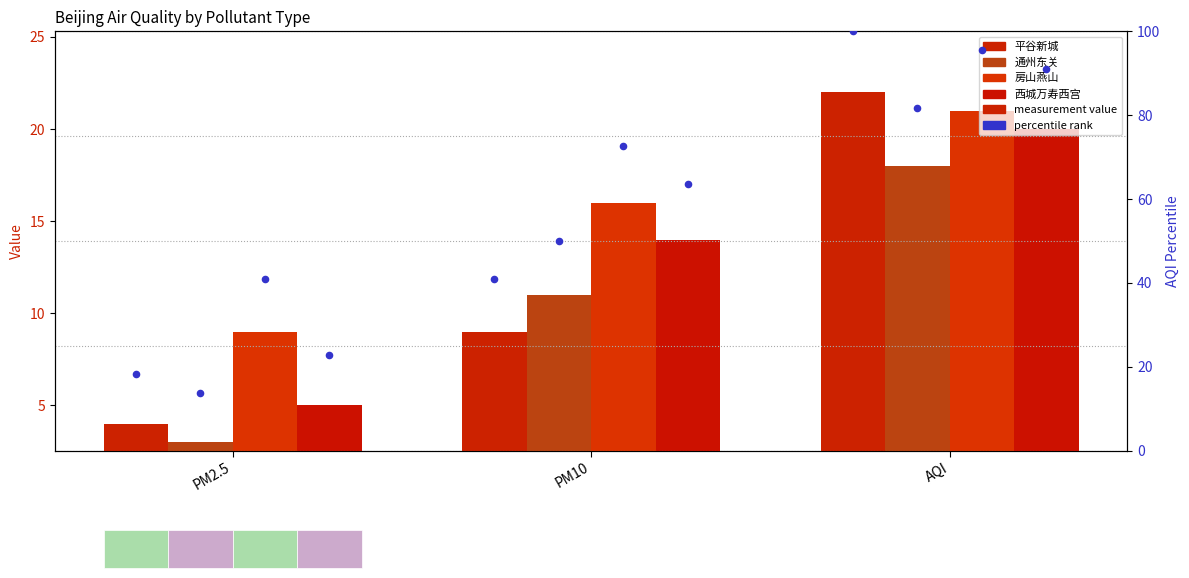

Which series reaches the maximum Y coordinate?

平谷新城 (percentile)